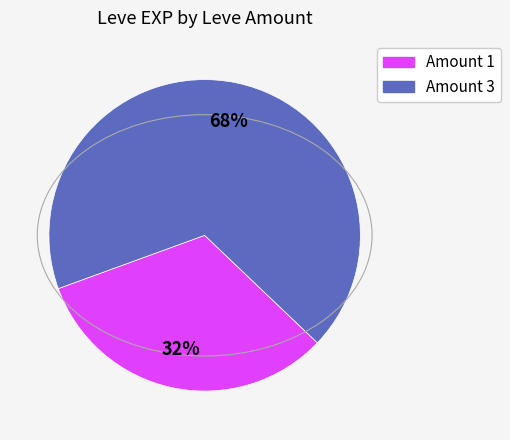

Does any single category account for the majority?

Yes